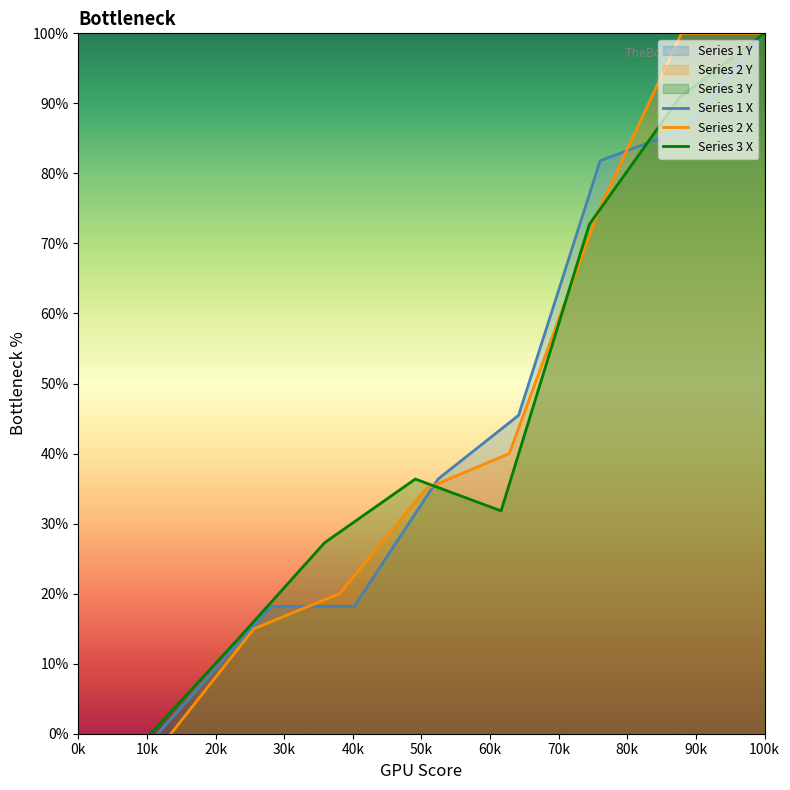

What is the greatest value displayed?

100.0